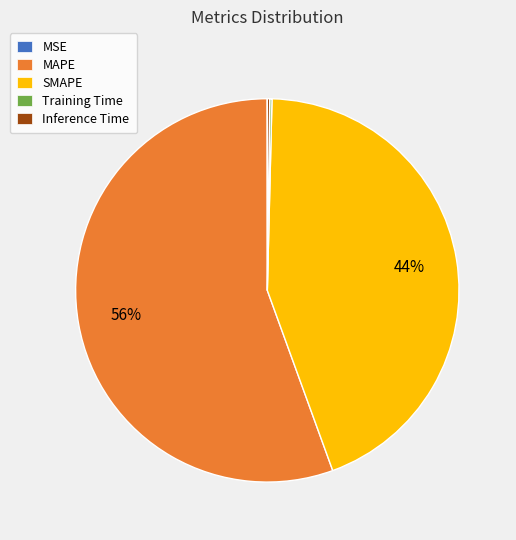

Is it true that SMAPE is 44% of the pie?

True